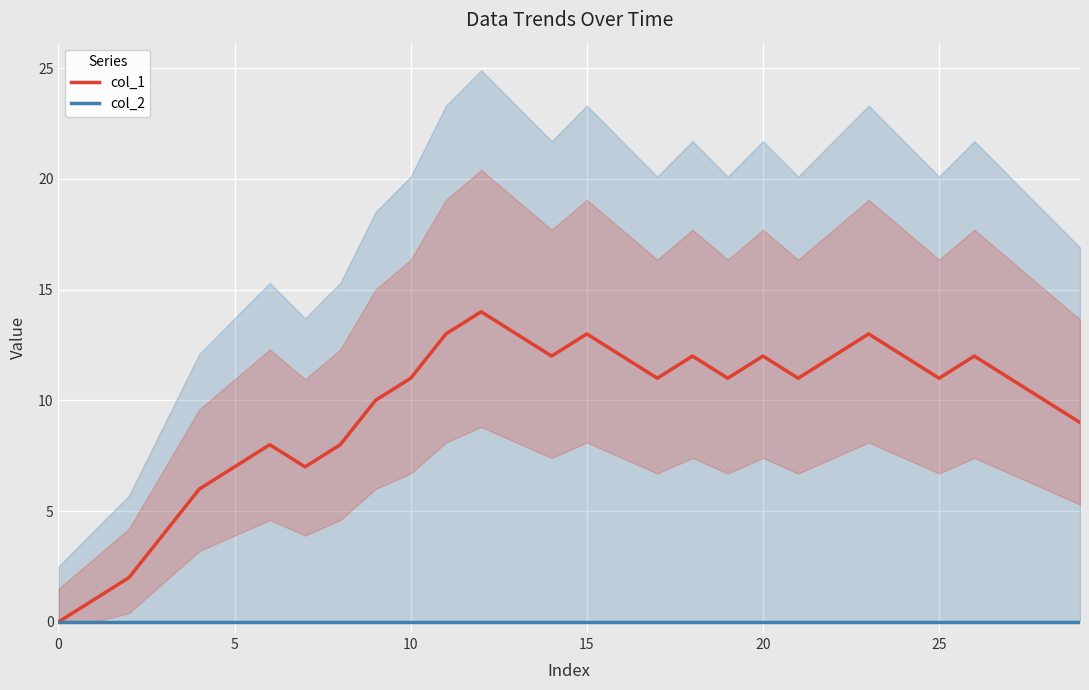

True or false: col_2 and col_1 intersect in this chart.

False